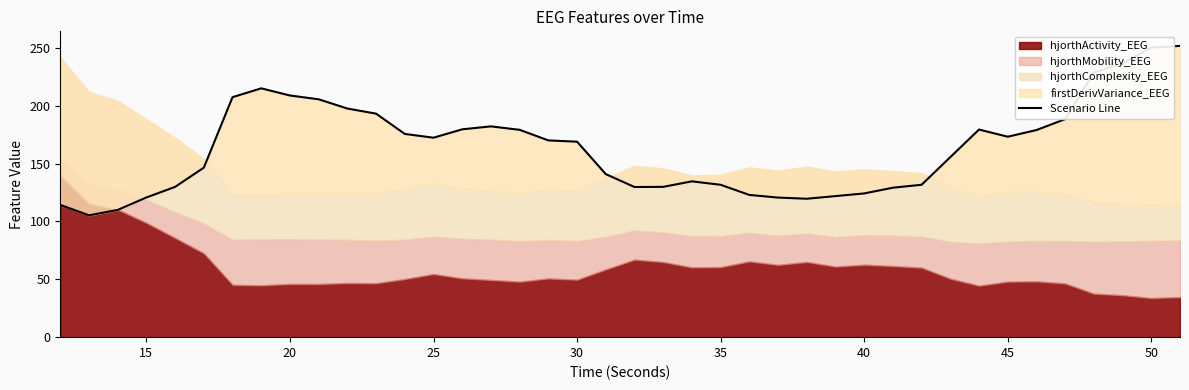

Does the chart display data point markers on the line(s)?

No